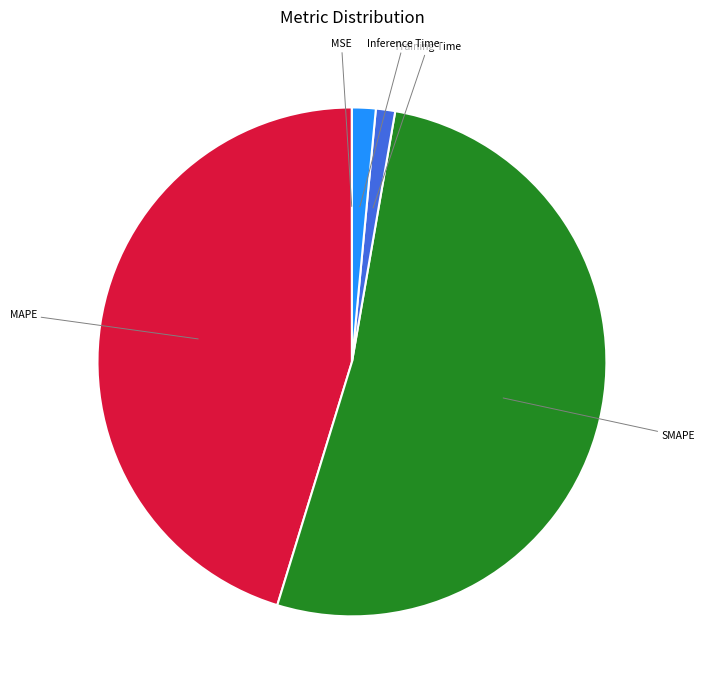

Is it true that SMAPE is 52% of the pie?

True